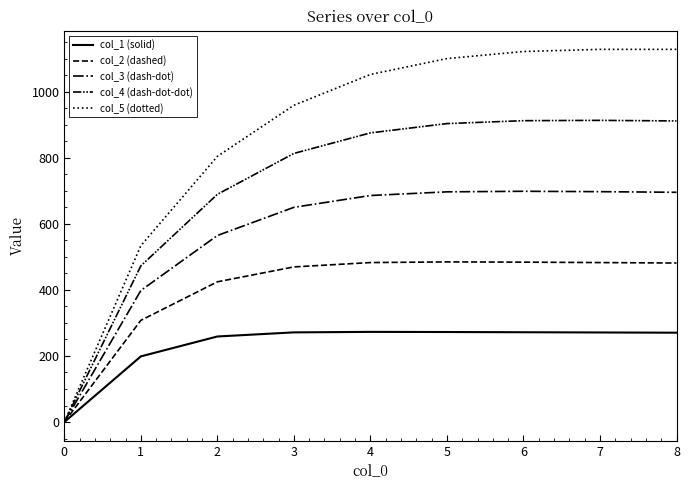

What is the total value across all series at 3?

3162.5